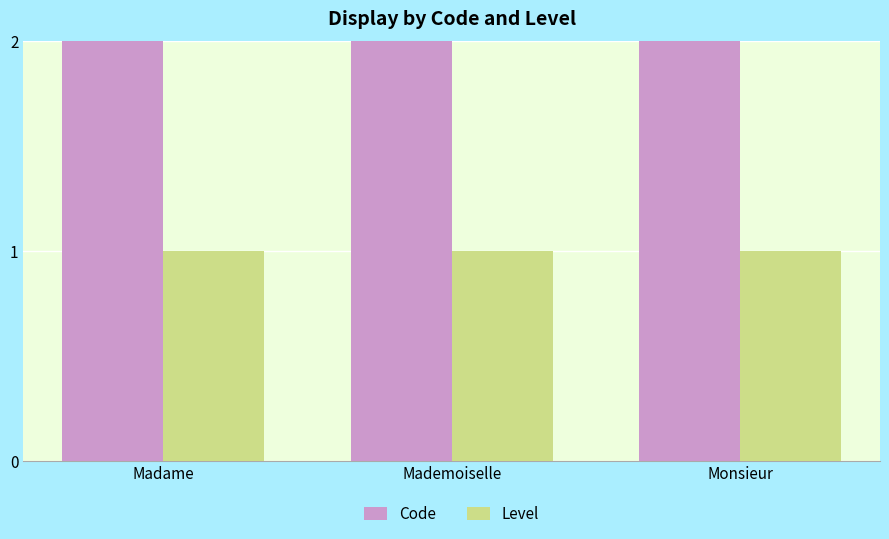

List the series in order of their peak value, highest first.

Code, Level